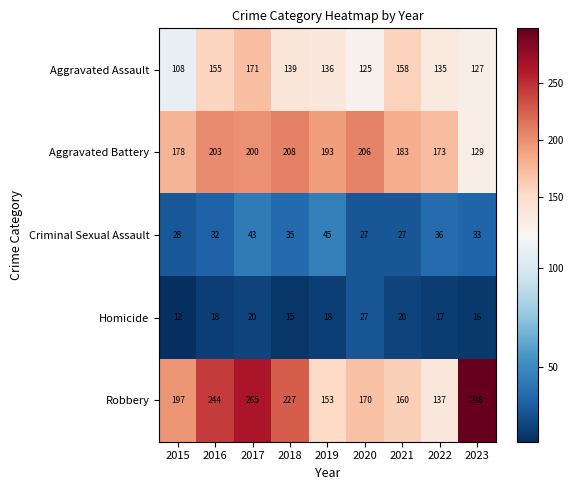

Which category has the highest value across all series?

2023